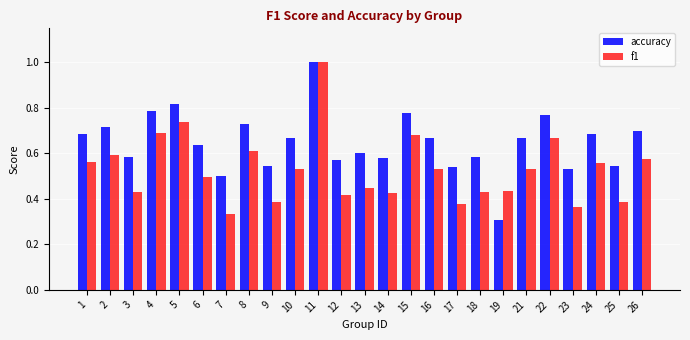

Which category has the highest value in the accuracy series?

11